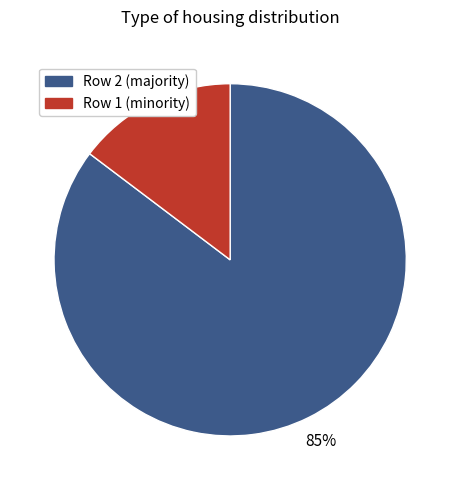

To the nearest percent, what is the average slice percentage?

50%